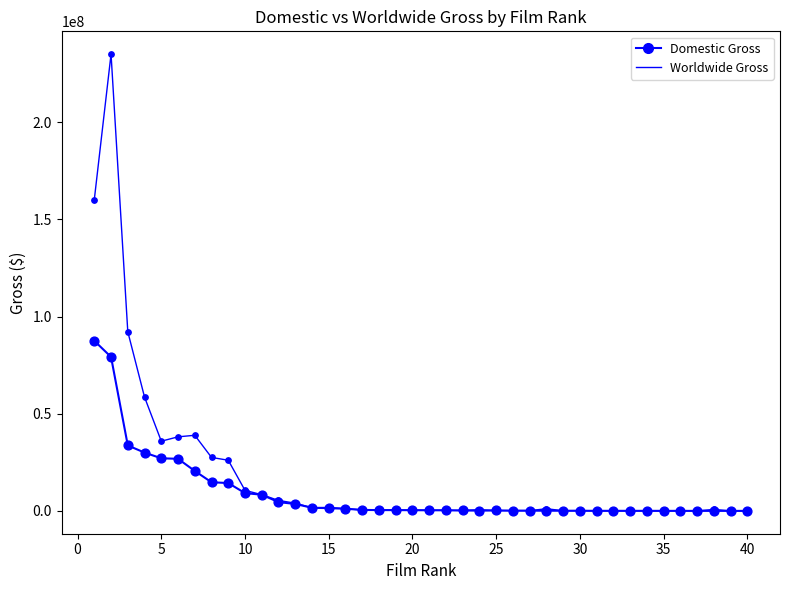

Does the chart have visible grid lines?

No